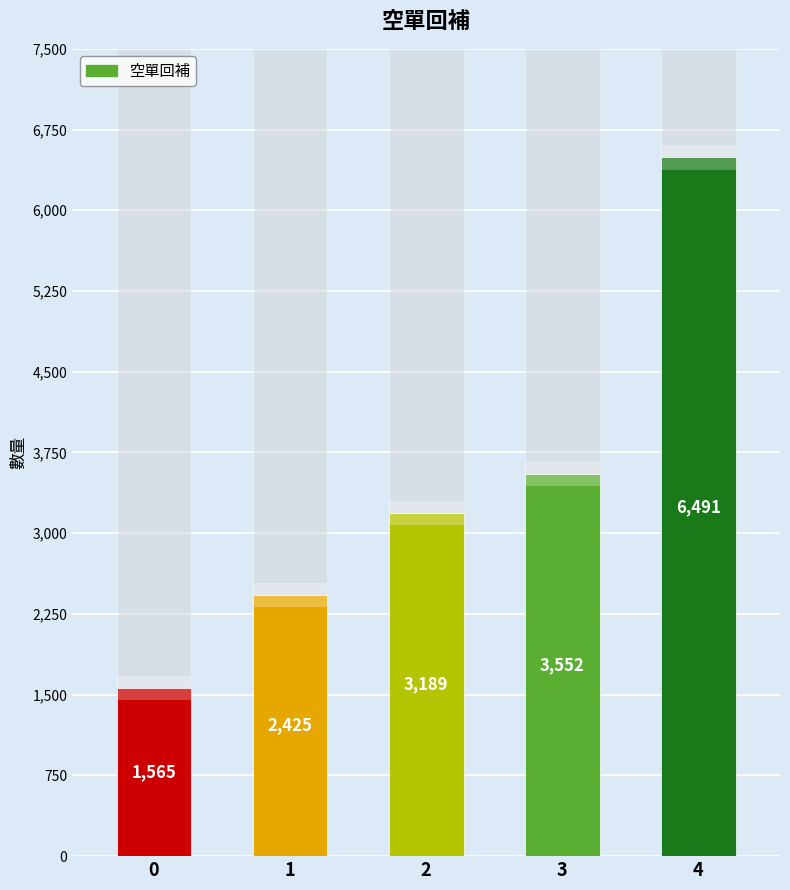

Approximately how many times larger is the value at 4 compared to 2?

2.0